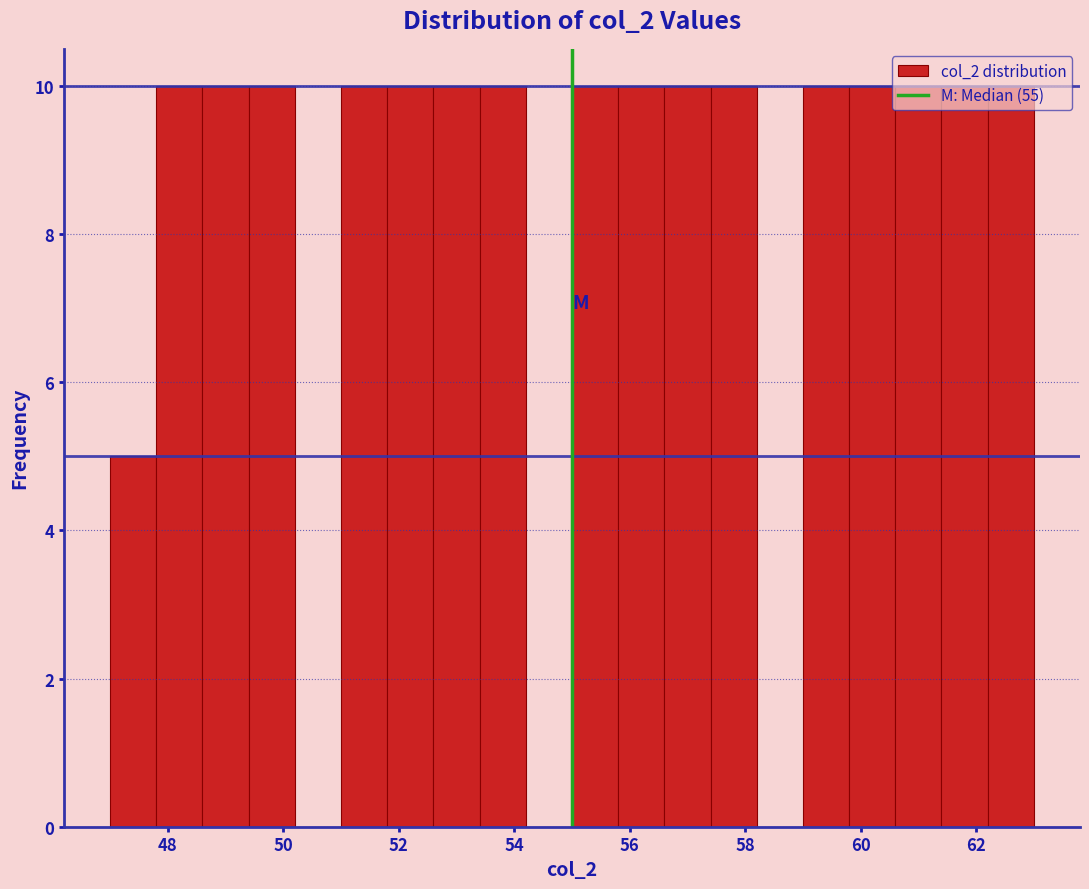

Reading left to right, transcribe this chart: for each bar, give the range it covers on the x-axis and its height. The values are not printed on the chart, so give them approximately, as read against the axis.

47.0 to 47.8: 5
47.8 to 48.6: 10
48.6 to 49.4: 10
49.4 to 50.2: 10
50.2 to 51.0: 0
51.0 to 51.8: 10
51.8 to 52.6: 10
52.6 to 53.4: 10
53.4 to 54.2: 10
54.2 to 55.0: 0
55.0 to 55.8: 10
55.8 to 56.6: 10
56.6 to 57.4: 10
57.4 to 58.2: 10
58.2 to 59.0: 0
59.0 to 59.8: 10
59.8 to 60.6: 10
60.6 to 61.4: 10
61.4 to 62.2: 10
62.2 to 63.0: 10